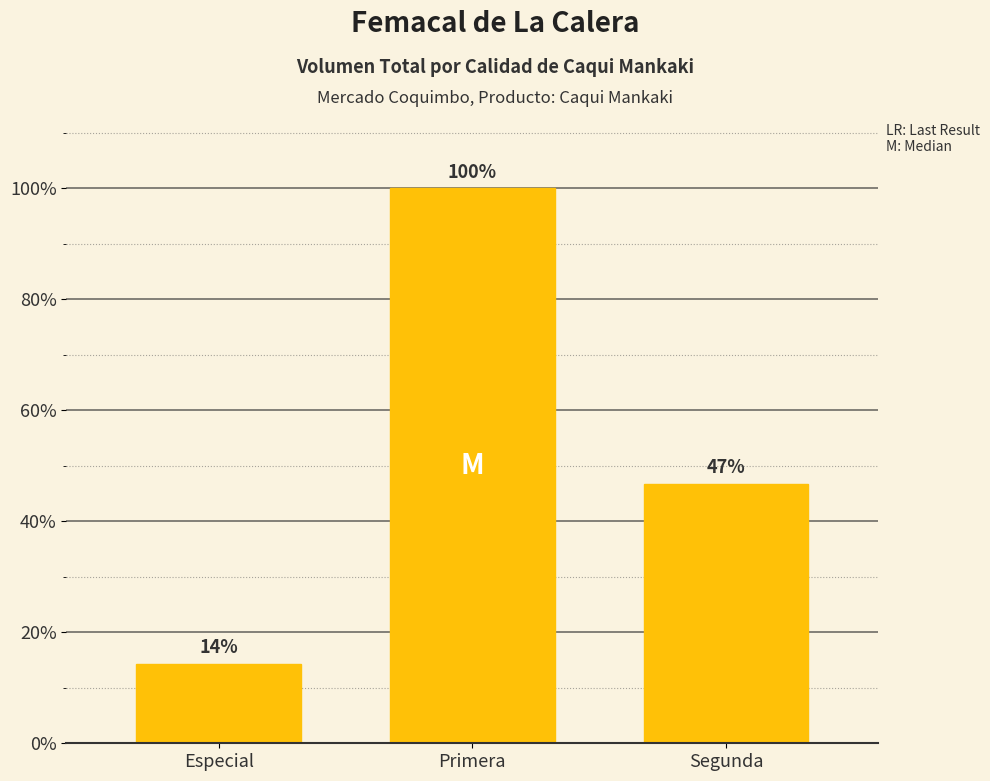

What is the ratio of the value at Segunda to the value at Especial?

3.3